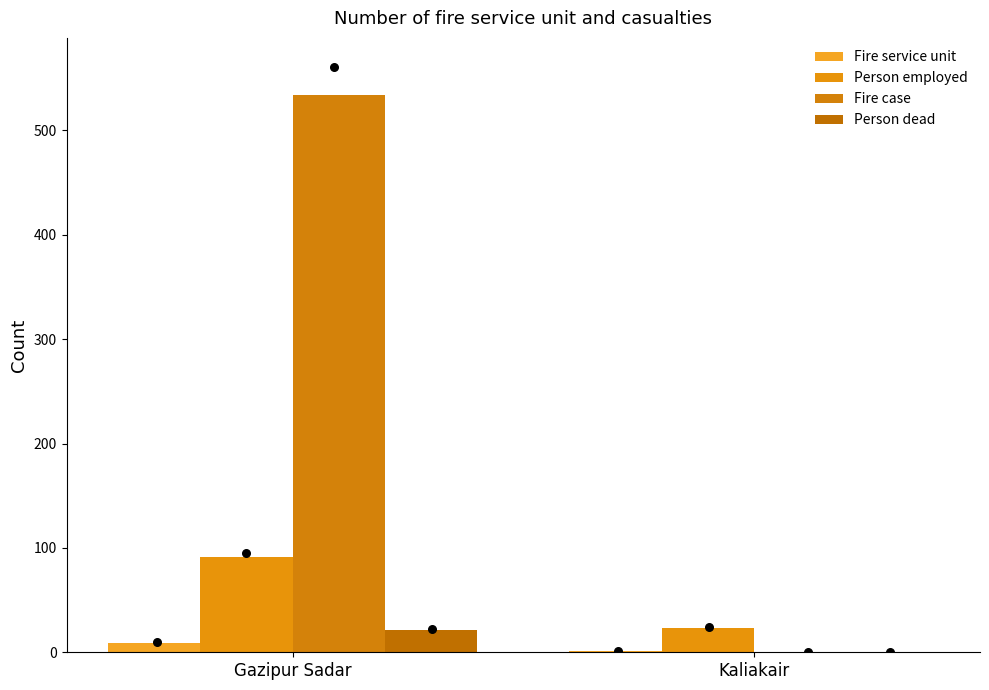

What are all the series names shown in the legend?

Fire service unit, Person employed, Fire case, Person dead